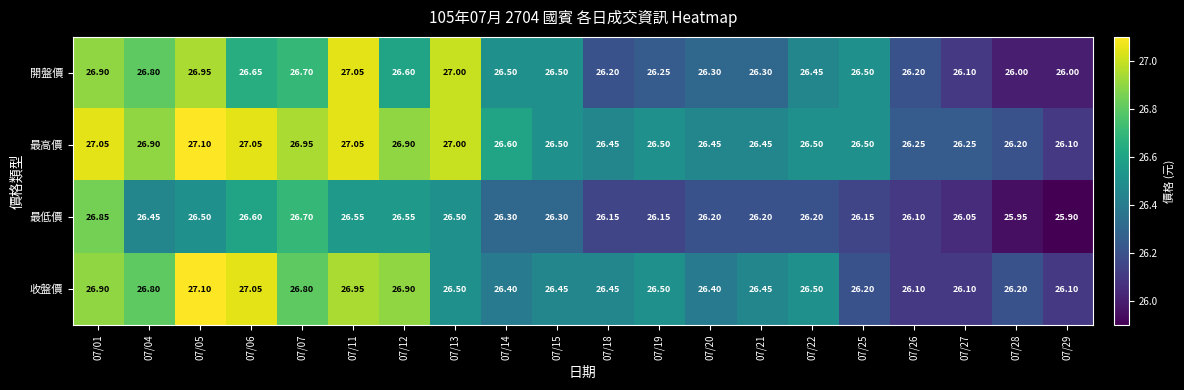

Between 07/19 and 07/26, which series saw the biggest shift?

收盤價